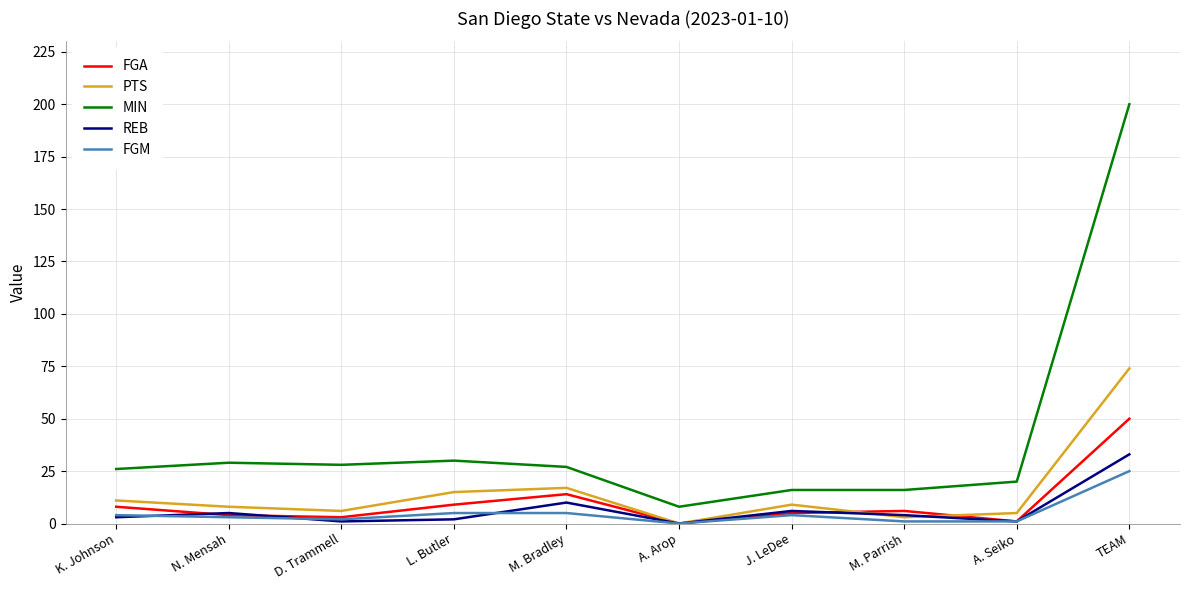

True or false: REB and MIN cross at least once.

False